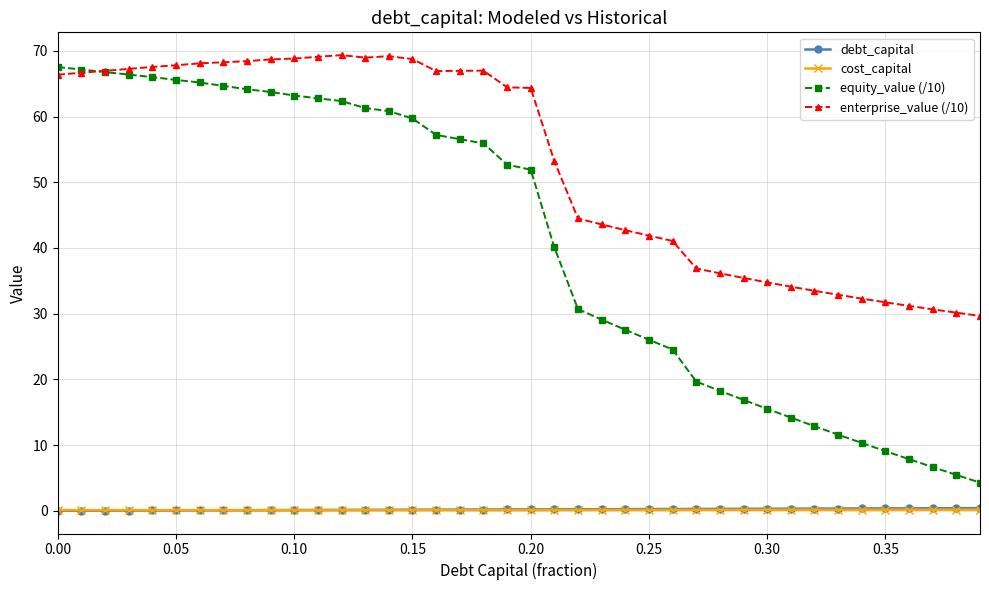

True or false: equity_value (/10) and cost_capital cross at least once.

False